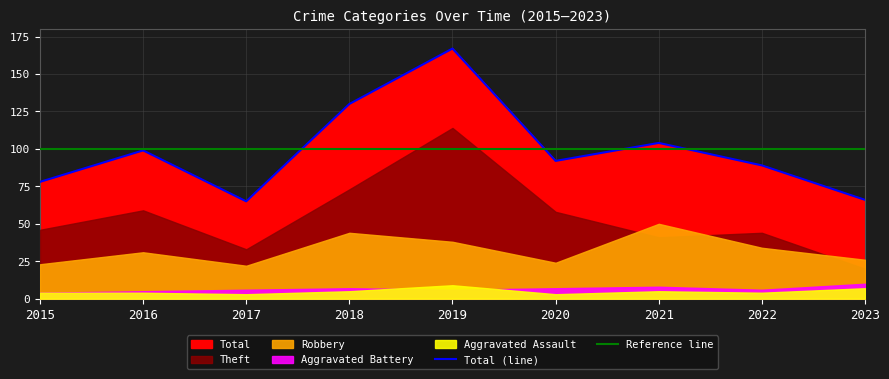

Is it true that Theft equals 58 at 2020?

True